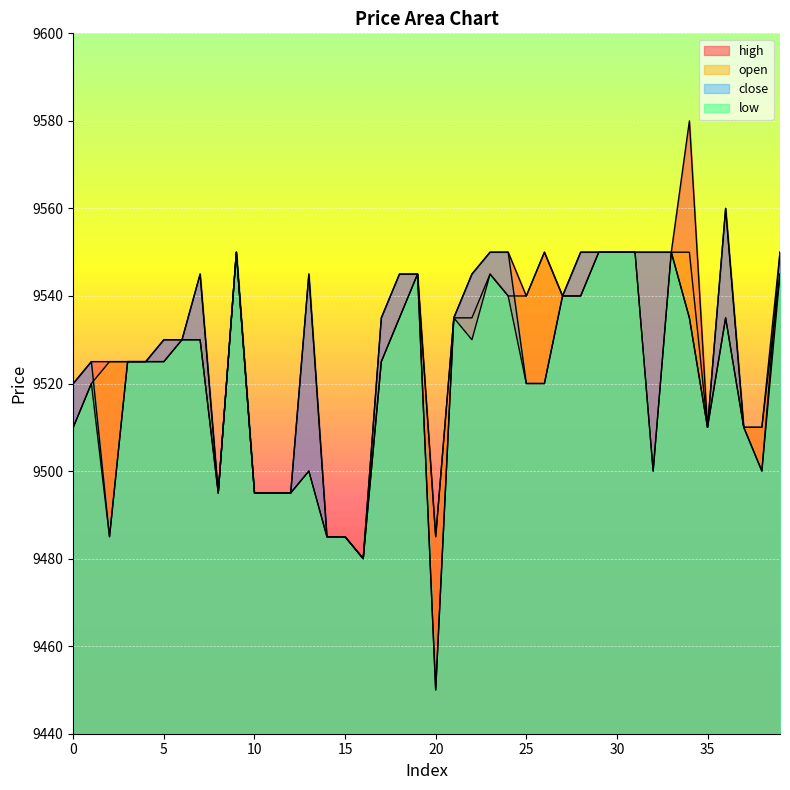

Reading left to right, list all the values displayed in this chart.

high: 9520	9525	9525	9525	9525	9530	9530	9545	9495	9550	9495	9495	9495	9545	9485	9485	9480	9535	9545	9545	9485	9535	9545	9550	9550	9540	9550	9540	9550	9550	9550	9550	9550	9550	9580	9510	9560	9510	9510	9550
open: 9510	9520	9525	9525	9525	9525	9530	9530	9495	9550	9495	9495	9495	9500	9485	9485	9480	9525	9535	9545	9485	9535	9535	9545	9540	9540	9550	9540	9540	9550	9550	9550	9500	9550	9550	9510	9535	9510	9510	9545
close: 9520	9525	9485	9525	9525	9530	9530	9545	9495	9550	9495	9495	9495	9545	9485	9485	9480	9535	9545	9545	9450	9535	9545	9550	9550	9520	9520	9540	9550	9550	9550	9550	9550	9550	9535	9510	9560	9510	9500	9550
low: 9510	9520	9485	9525	9525	9525	9530	9530	9495	9550	9495	9495	9495	9500	9485	9485	9480	9525	9535	9545	9450	9535	9530	9545	9540	9520	9520	9540	9540	9550	9550	9550	9500	9550	9535	9510	9535	9510	9500	9545